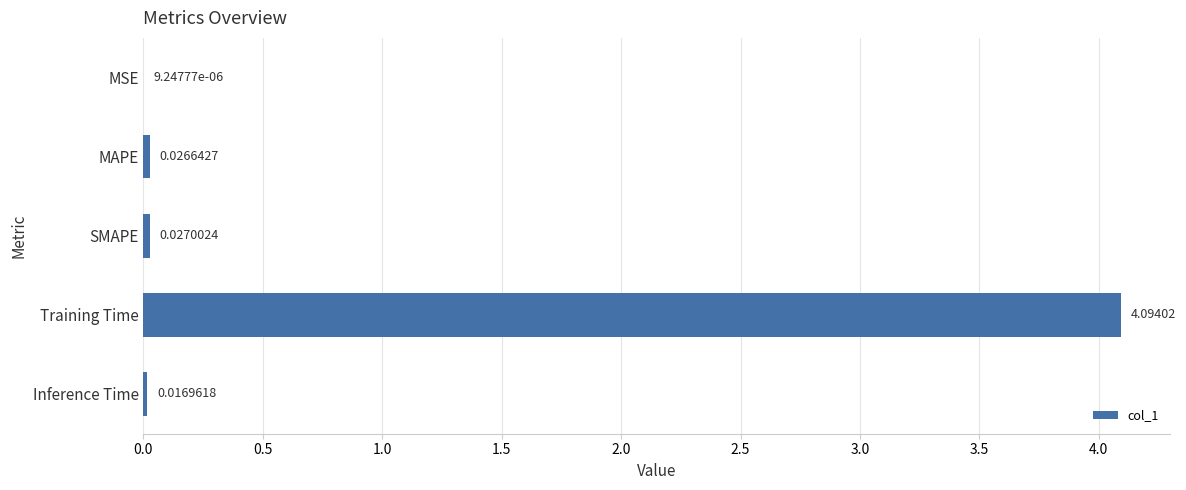

What is the sum of all values?

4.2